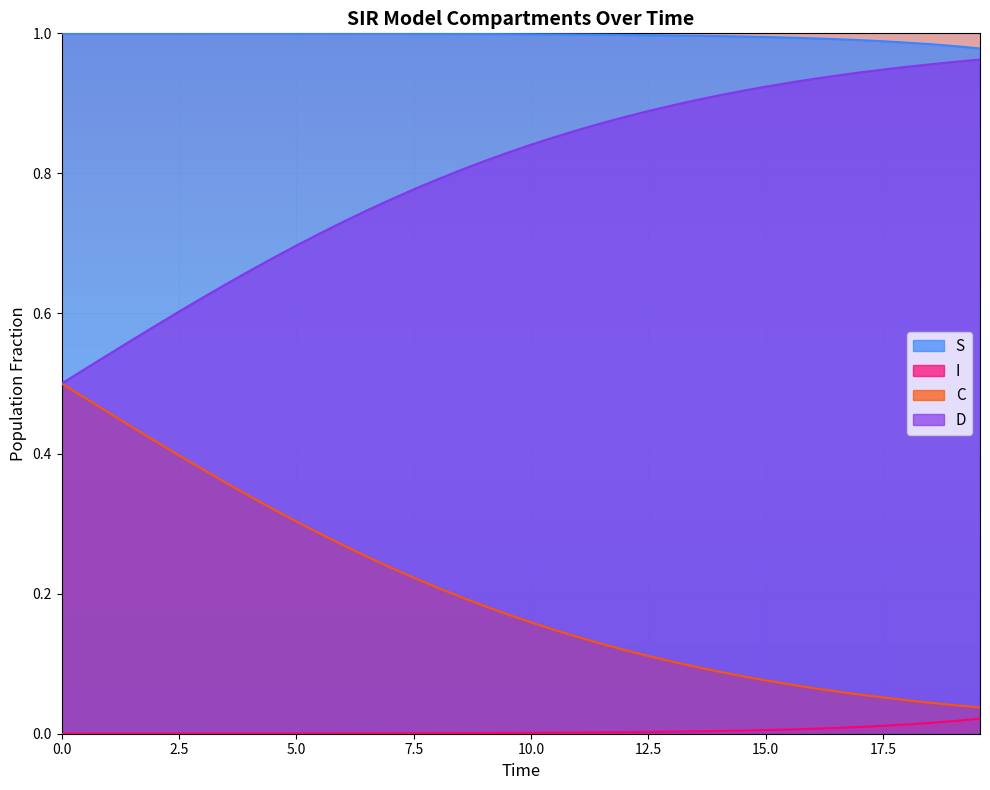

True or false: I and D intersect in this chart.

False